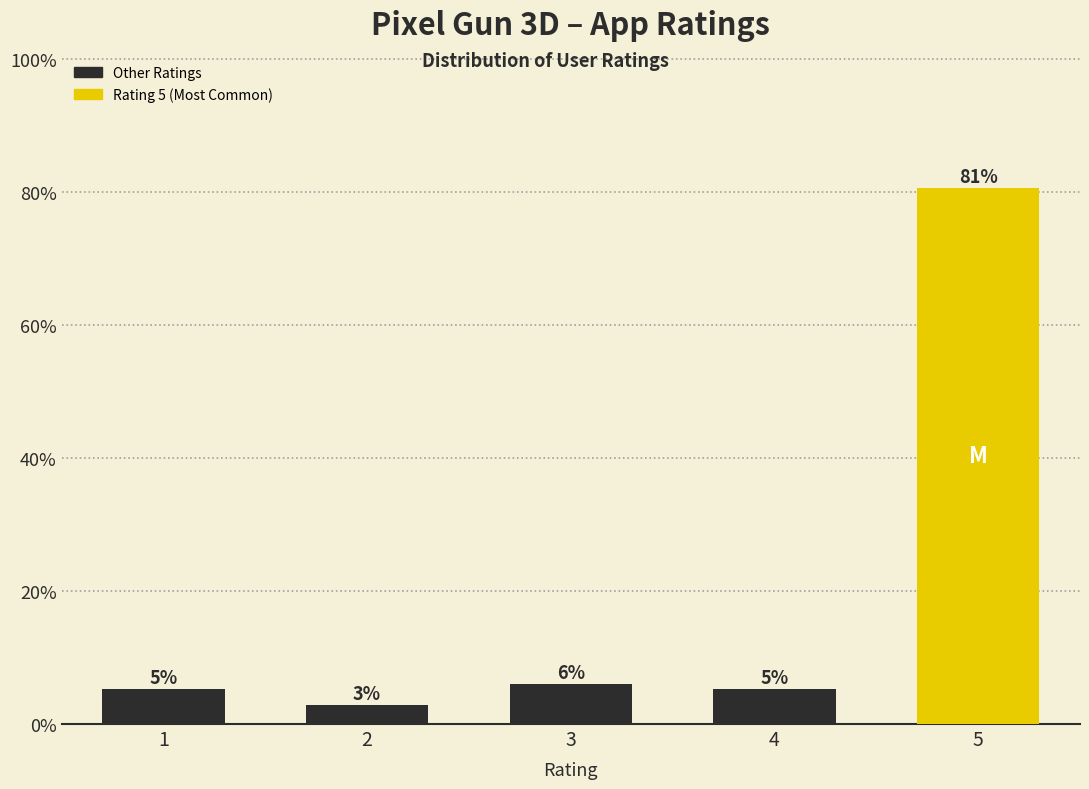

How many bars are there in total?

5